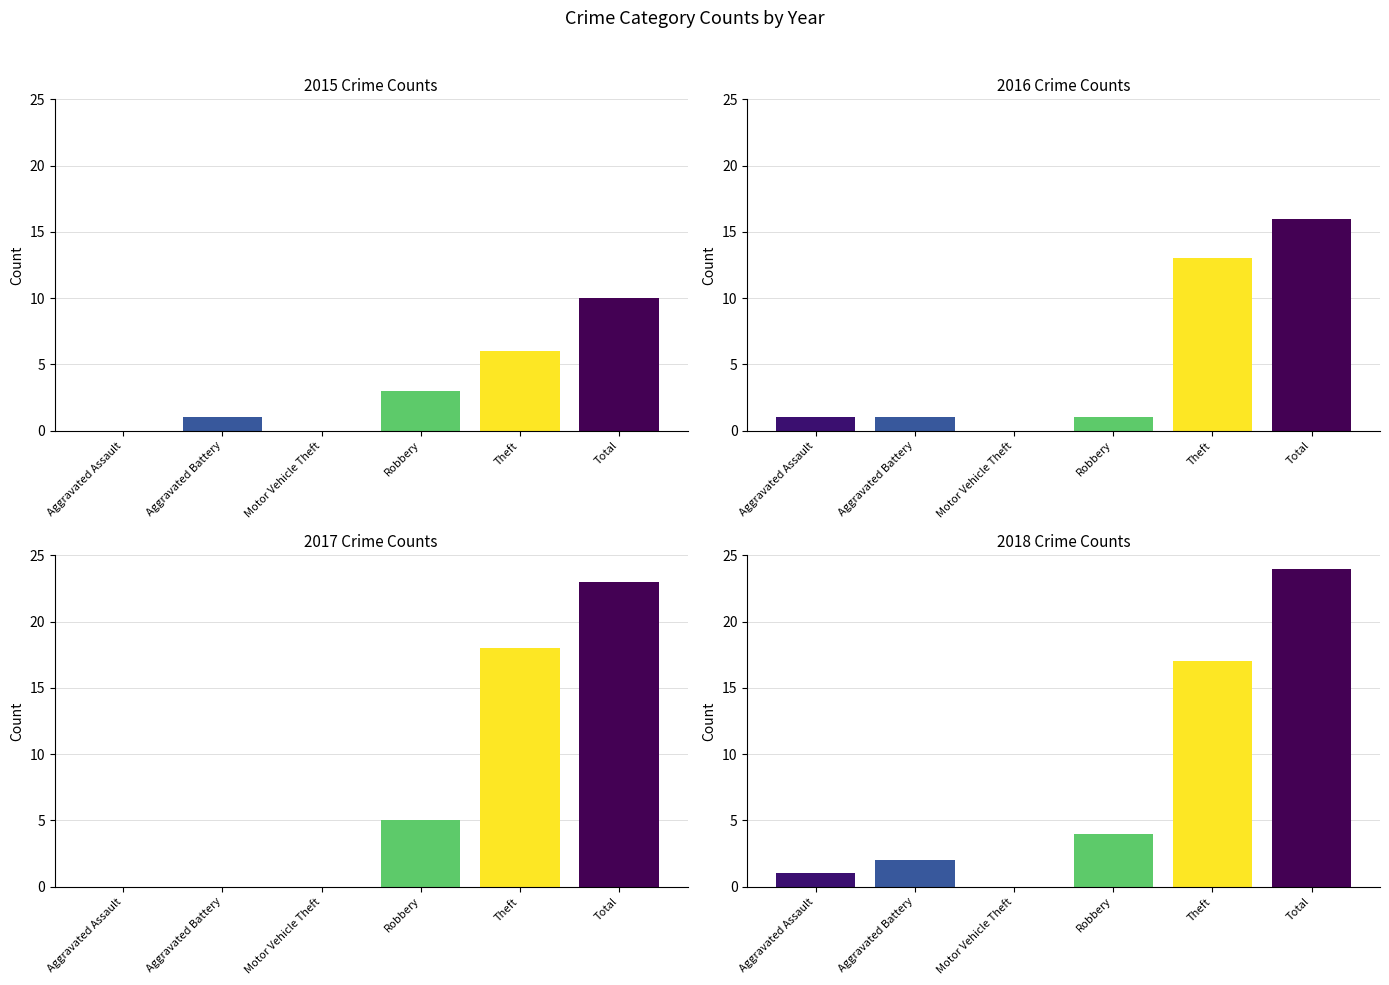

Are the bars grouped side by side (vs. stacked)?

Yes